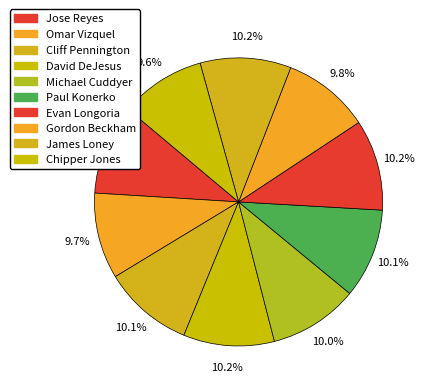

To the nearest percent, what is the difference between the largest and smallest slice percentages?

1%